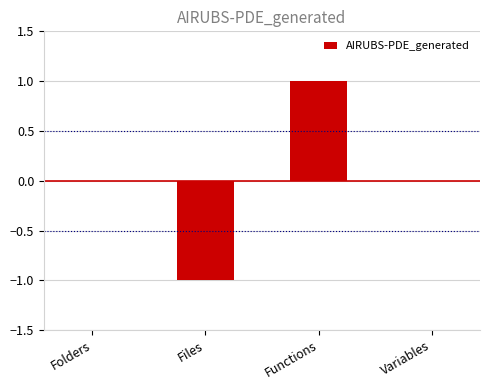

Between Folders and Files, which is larger?

Folders